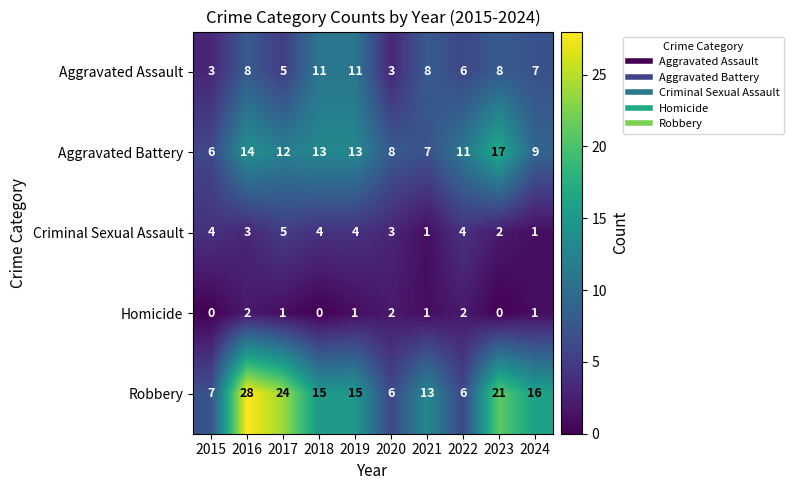

Which series changed the most between 2017 and 2019?

Robbery